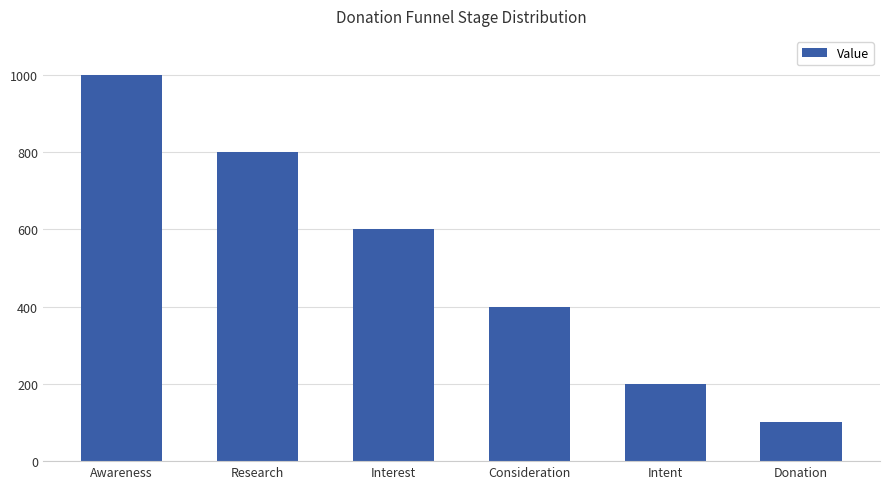

Does the chart contain any negative values?

No